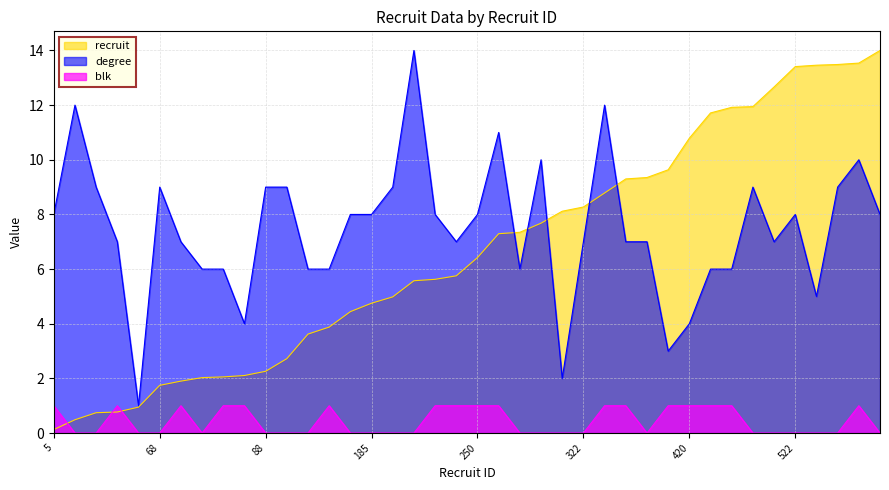

True or false: recruit has more than 1 points higher than both neighbors.

False